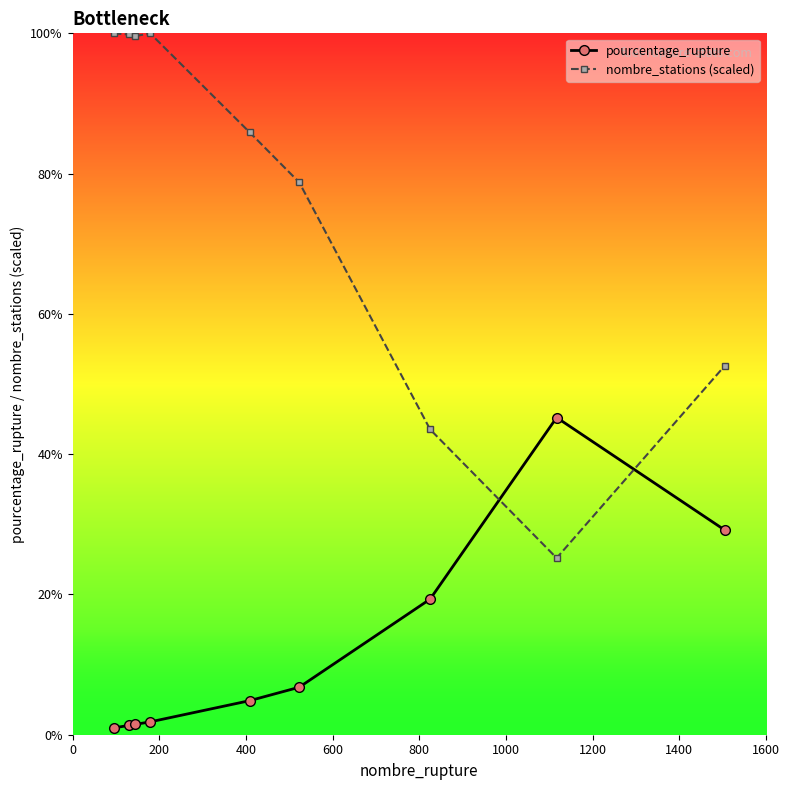

How many times do pourcentage_rupture and nombre_stations (scaled) cross each other?

2